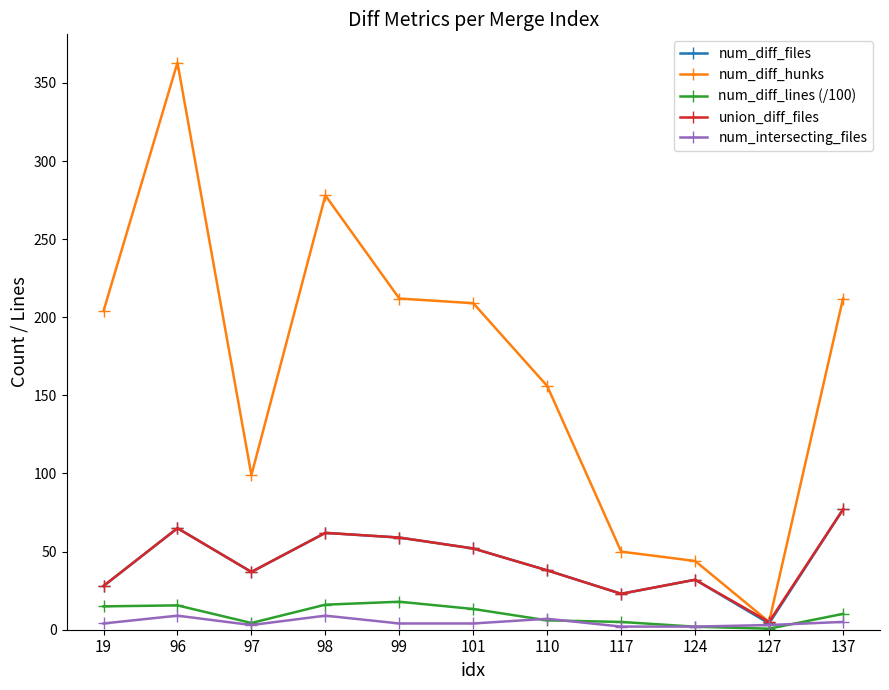

How many lines are shown in the chart?

5